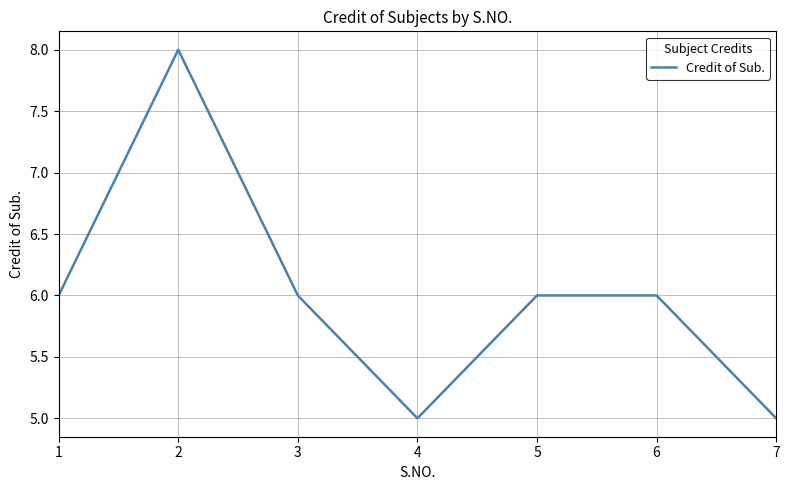

What is the greatest value displayed?

8